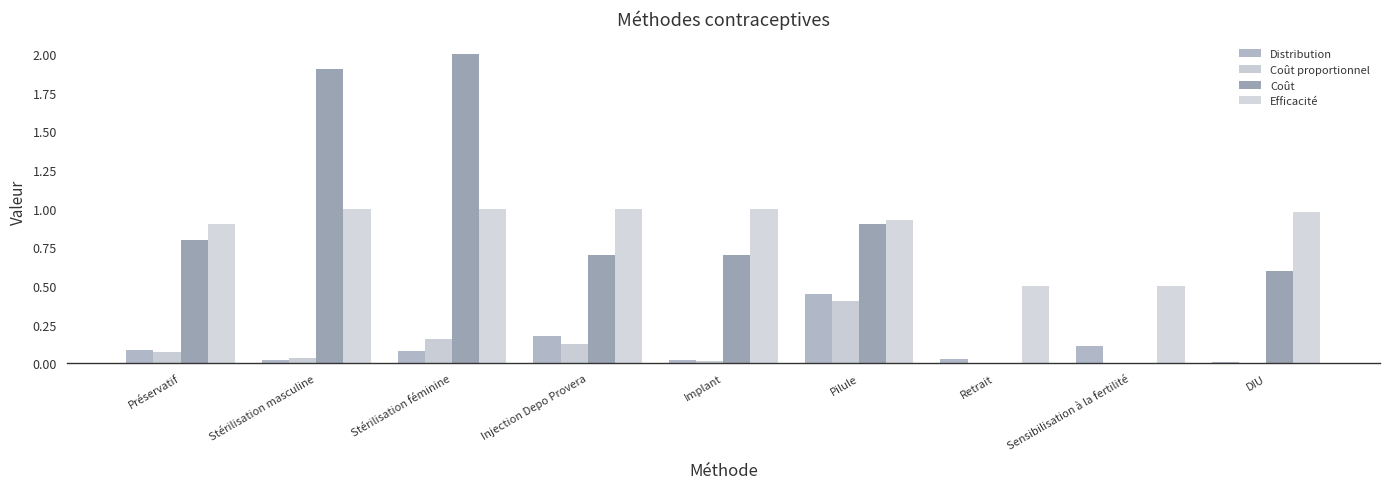

How many groups of bars are there?

9